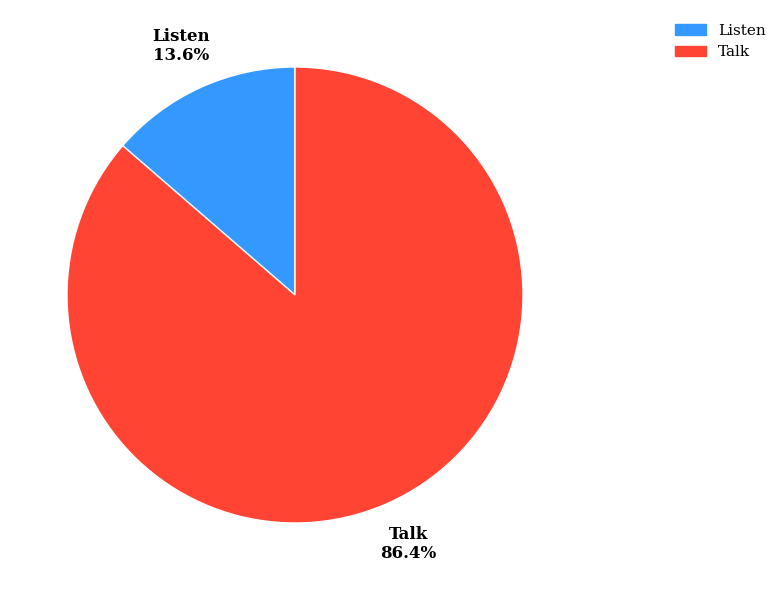

Which has a higher value, Listen or Talk?

Talk